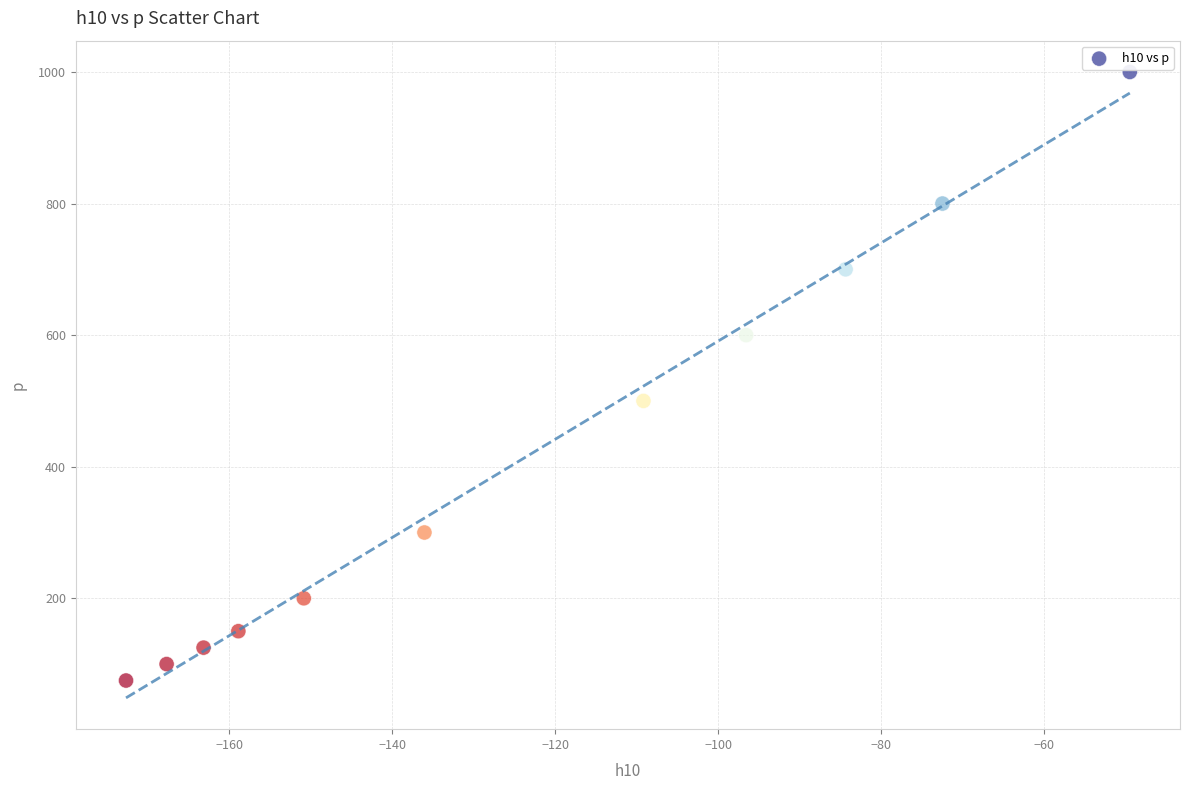

What Y value in the scatter plot is closest to 537?

500